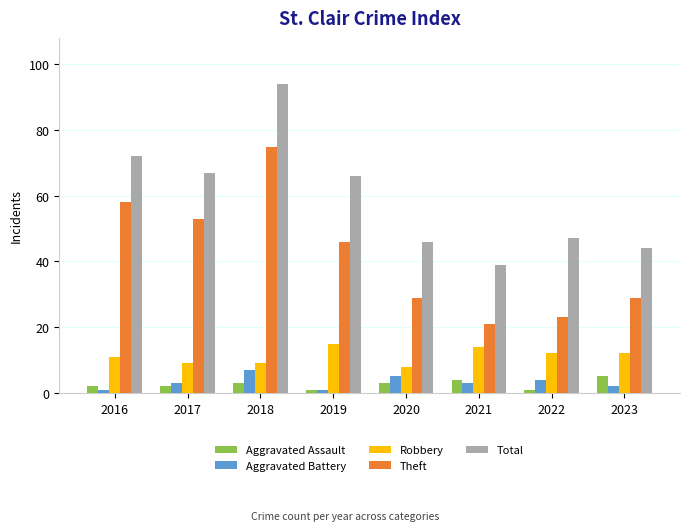

The value of Theft at 2022 is 31. True or false?

False